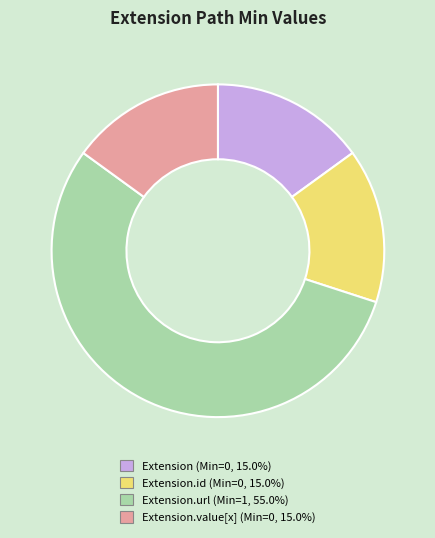

Is there any slice that represents more than half of the pie?

Yes